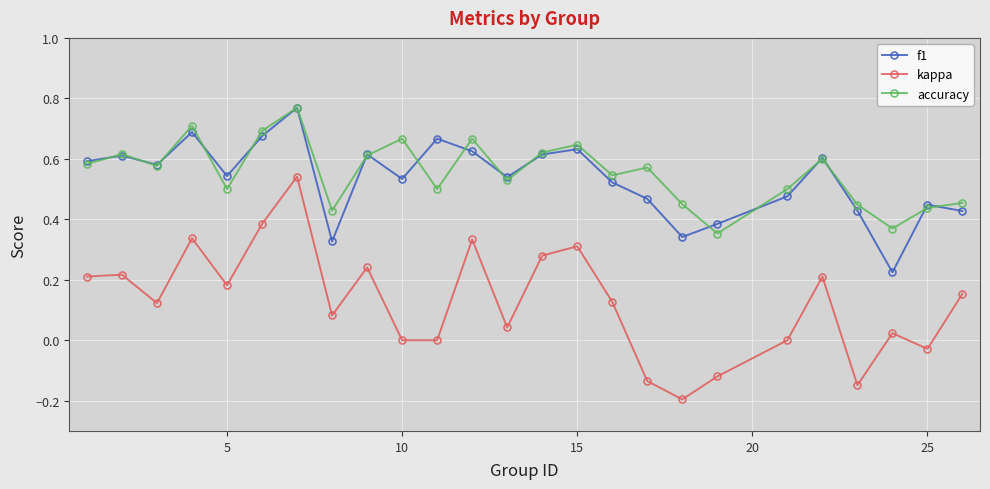

Which series has the widest spread of values?

kappa